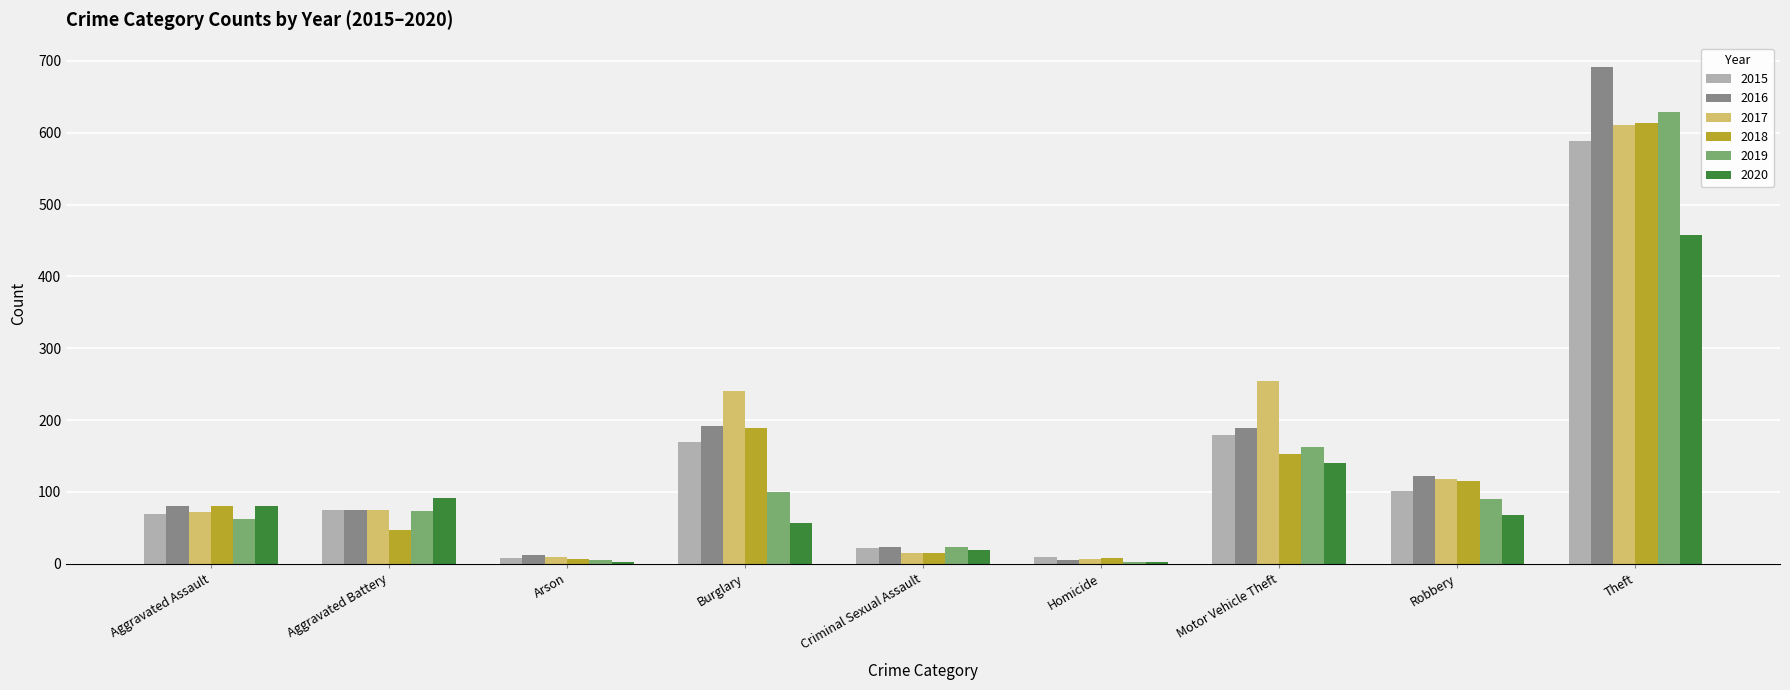

What is the maximum value shown in the chart?

691